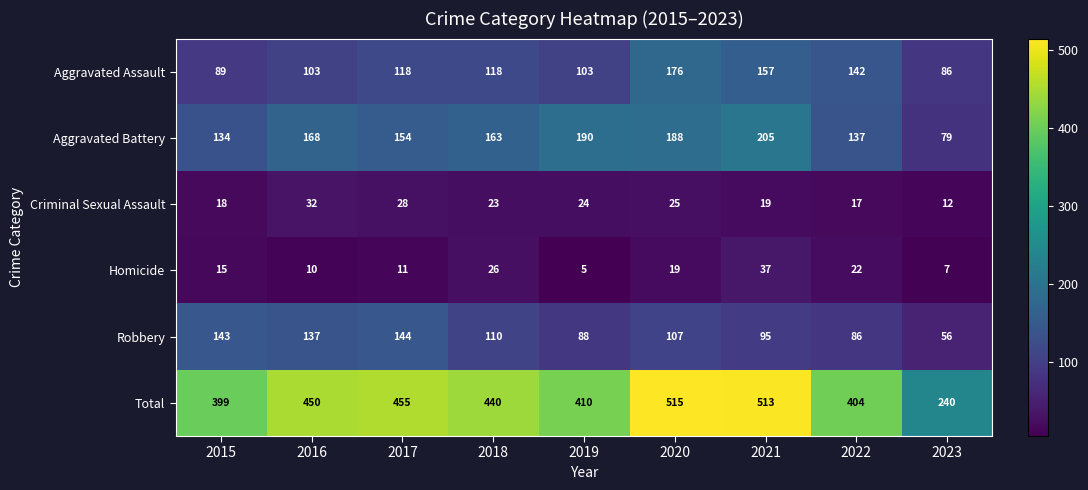

What is the difference between the highest and lowest values at 2019?

405